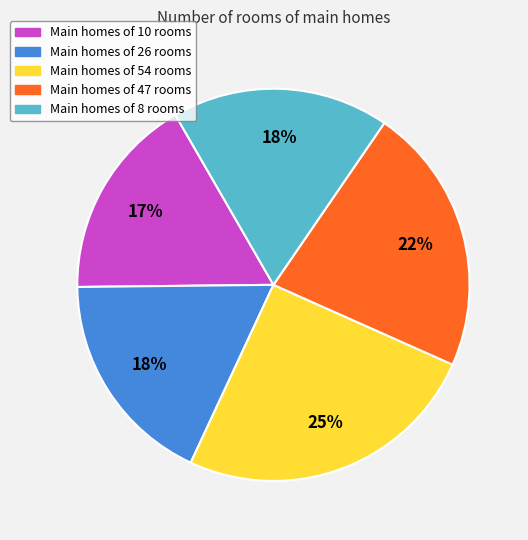

Count the number of slices in the pie.

5